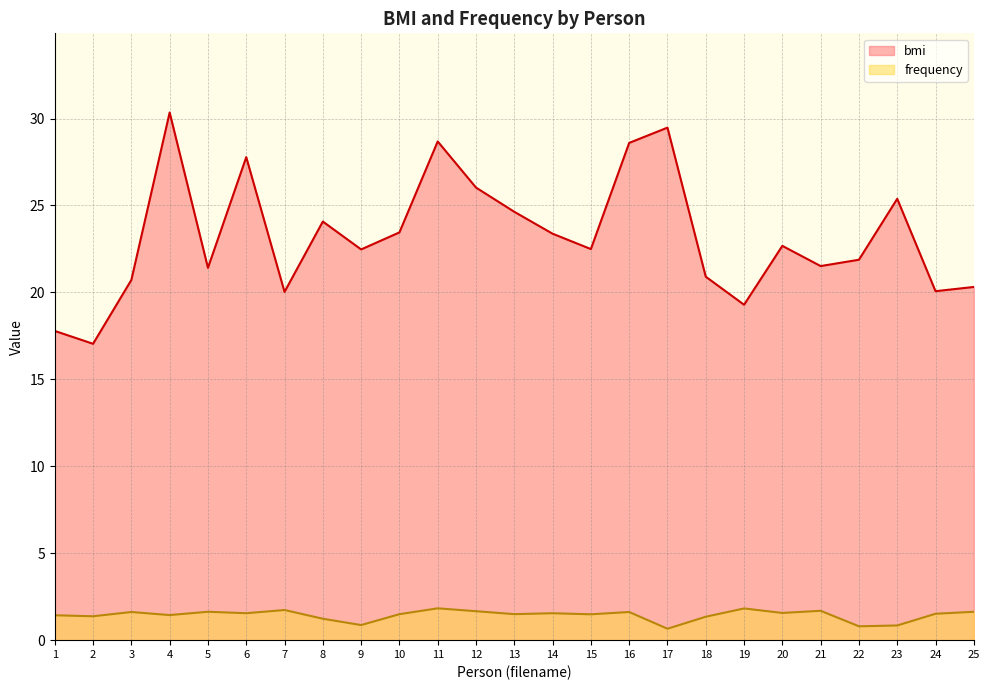

In frequency, how many points are higher than both neighbors (excluding endpoints)?

8